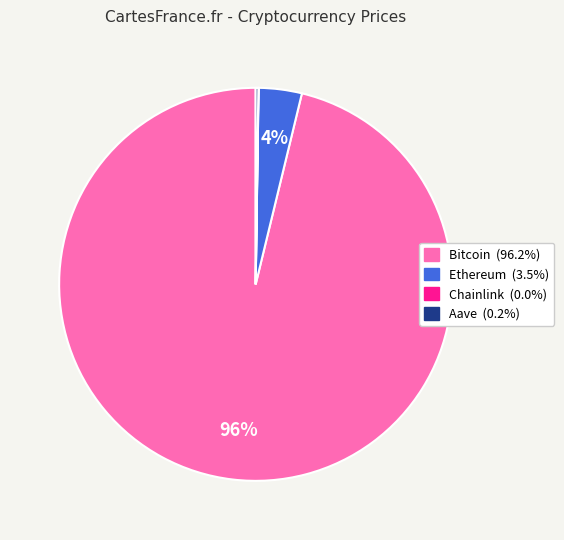

Is Bitcoin the majority of the pie?

Yes